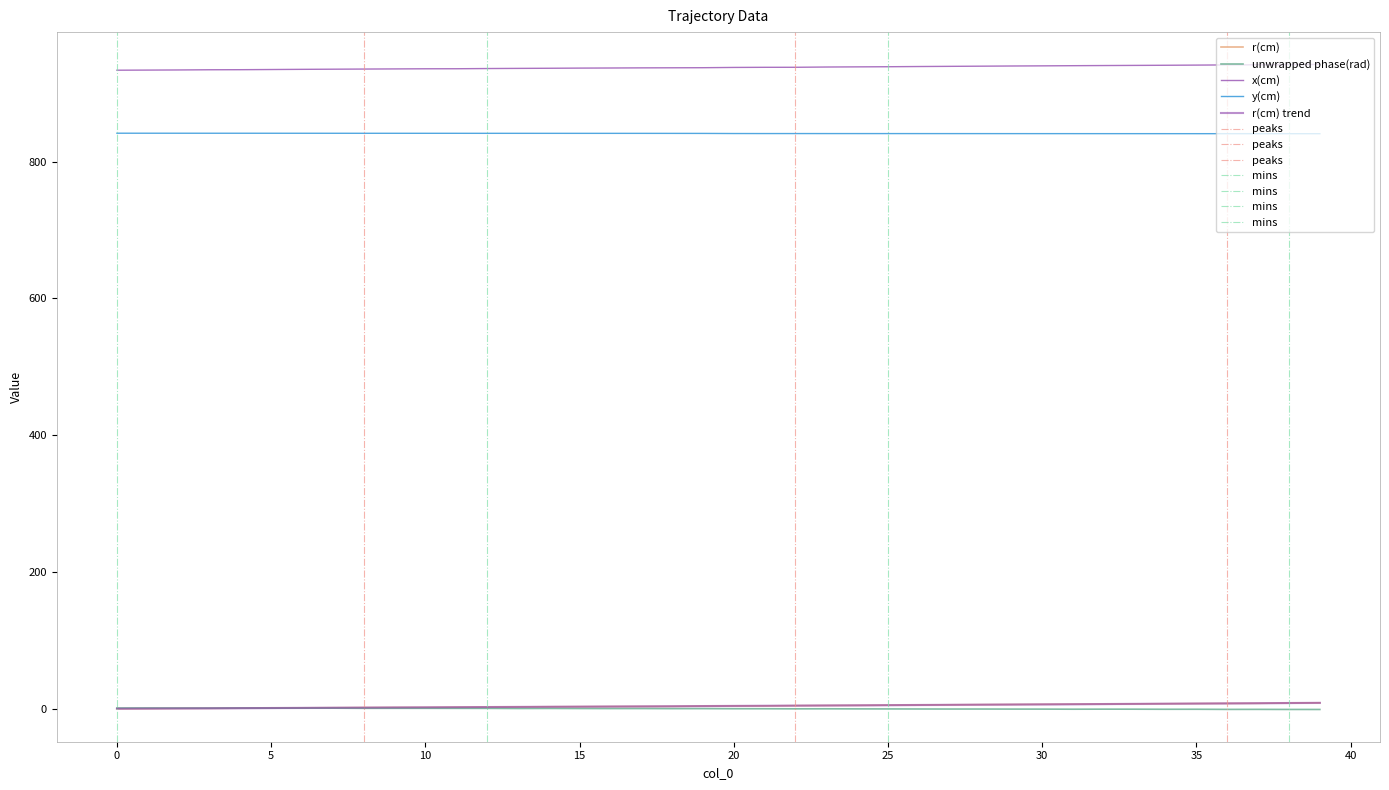

What are all the series names shown in the legend?

r(cm), unwrapped phase(rad), x(cm), y(cm)